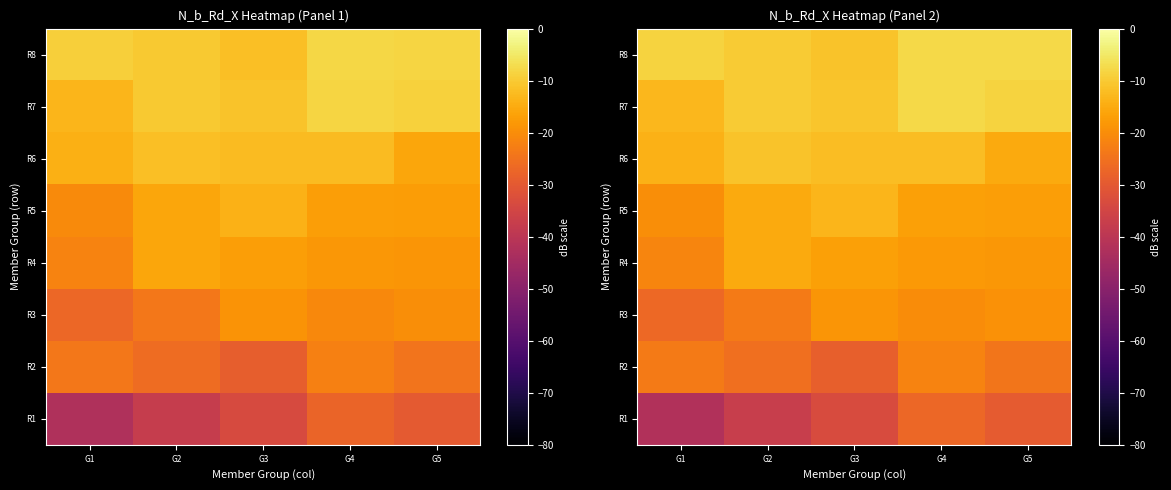

Rank the categories by R5 value from highest to lowest.

G3, G2, G4, G5, G1